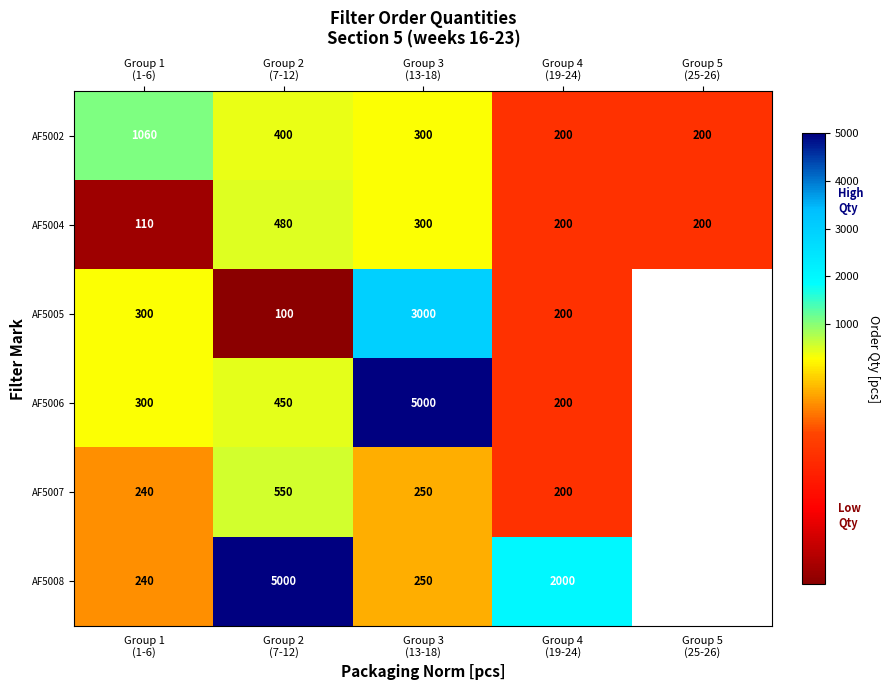

What is the difference between the second highest and minimum values in the AF5002 series?

200